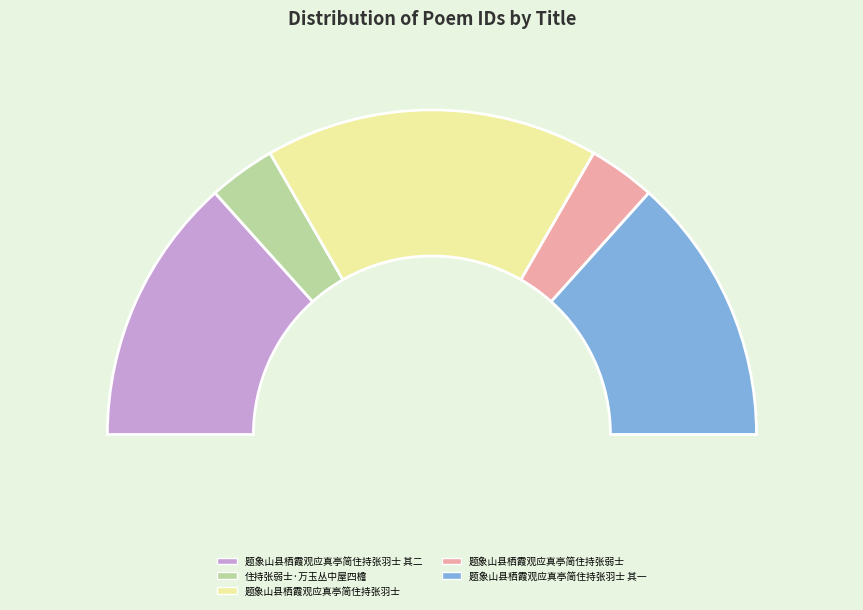

Is it true that 住持张弱士·万玉丛中屋四檐 is 7% of the pie?

True